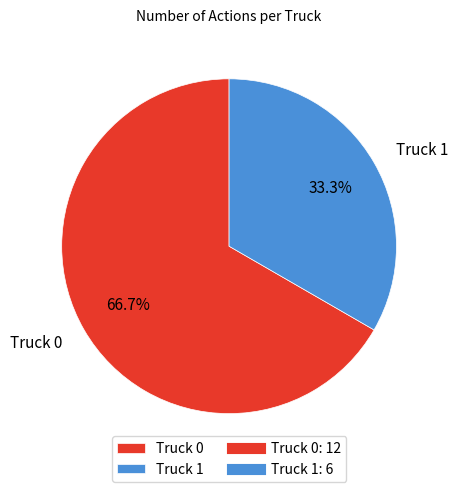

What is the ratio of the value at Truck 1 to the value at Truck 0?

0.5